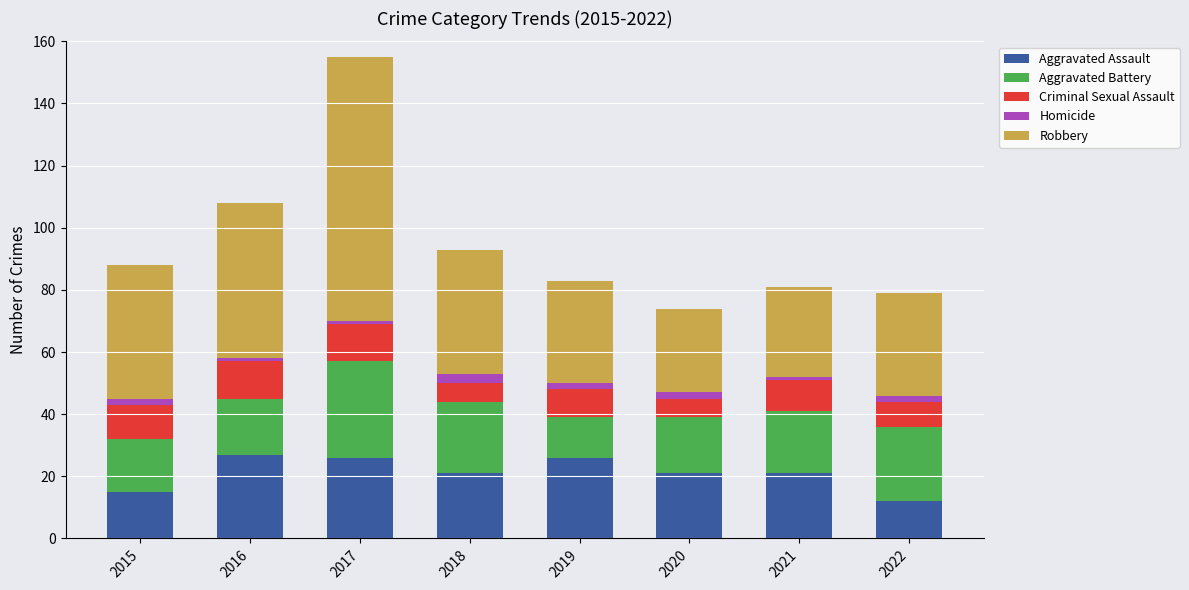

What is the difference between the second highest and second lowest values in the Aggravated Assault series?

11